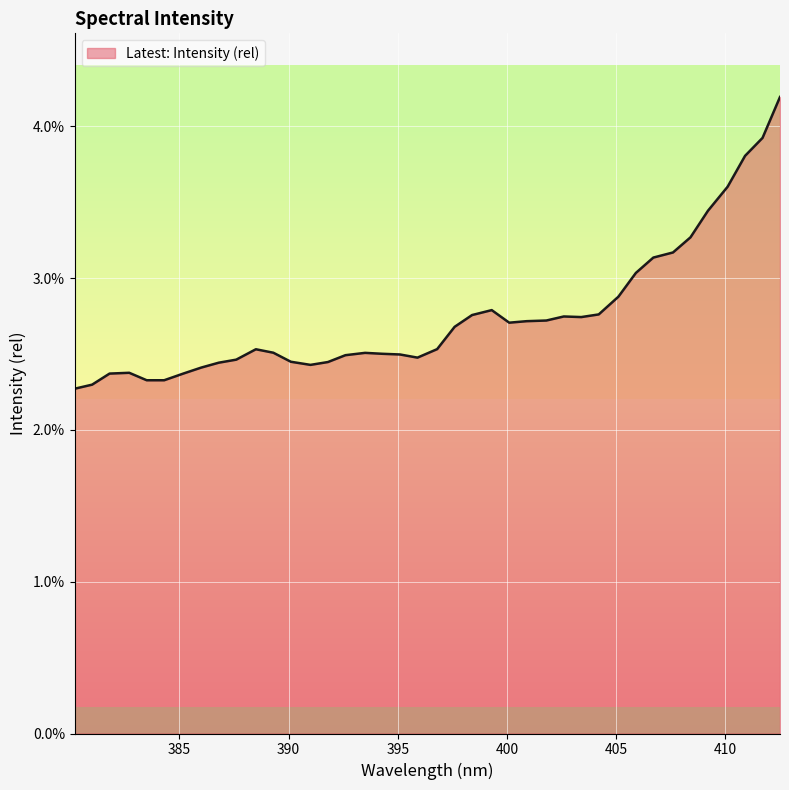

Is this an area chart (filled region under the line)?

Yes